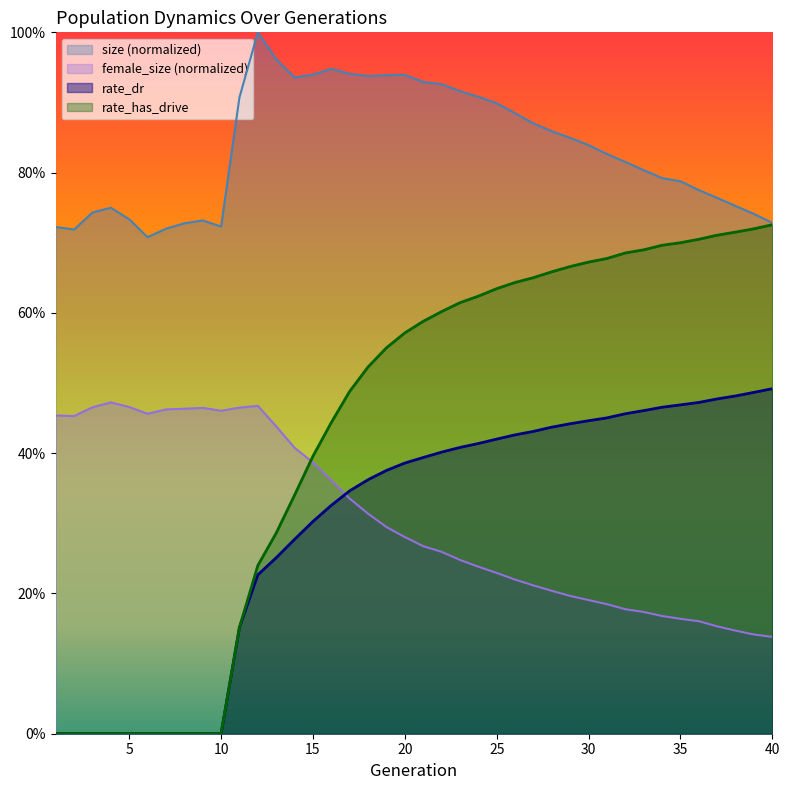

What is the sum of all female_size values?

12.2